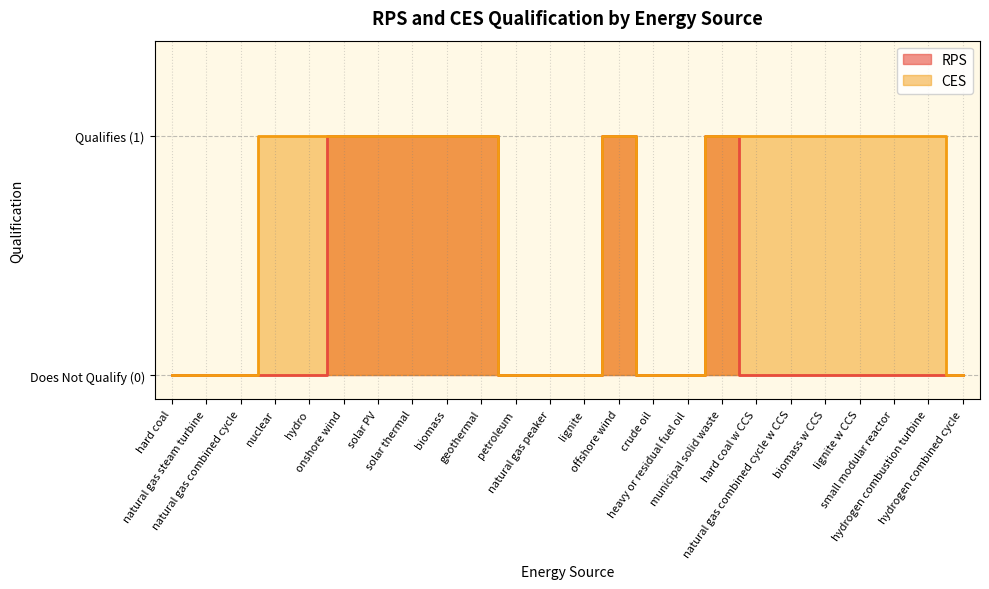

What is the maximum value shown in the chart?

1